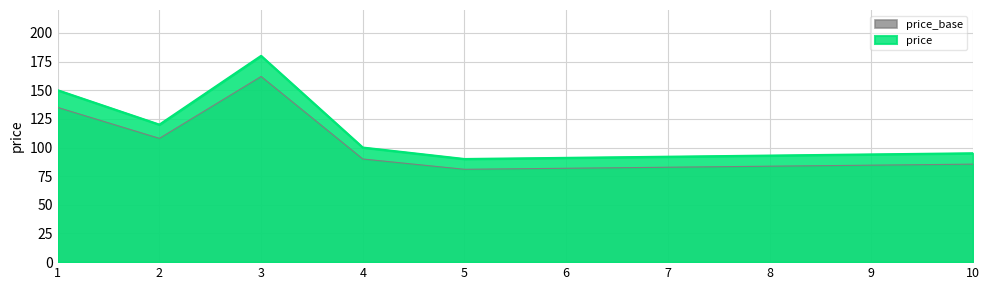

Does the chart have visible grid lines?

Yes